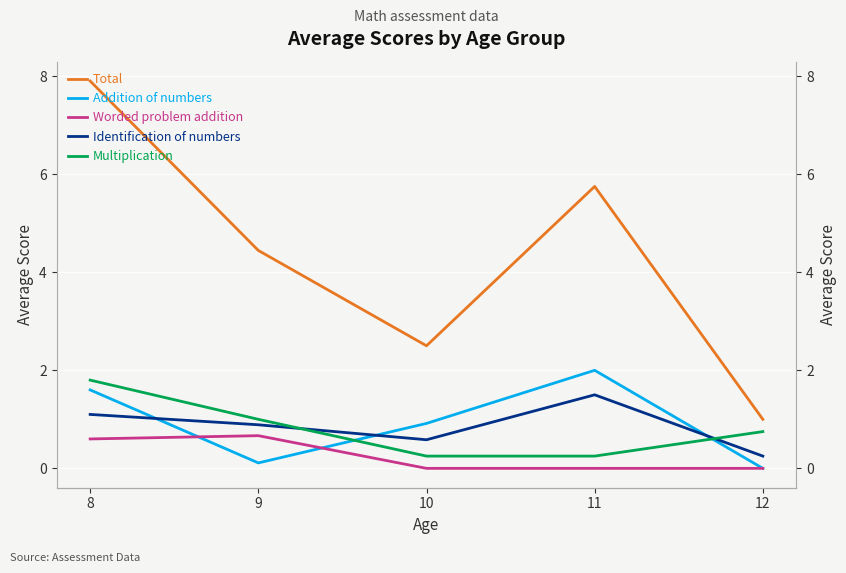

List the labels in order of Multiplication value, largest first.

8, 9, 12, 10, 11